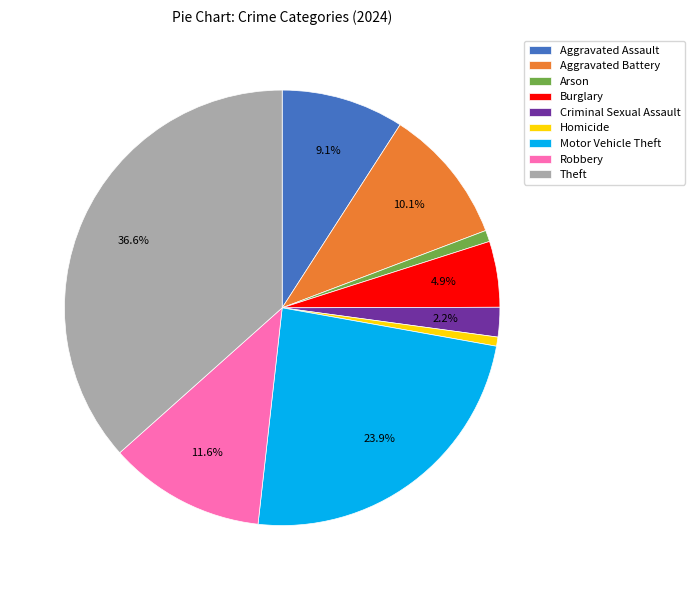

Does any single category account for the majority?

No